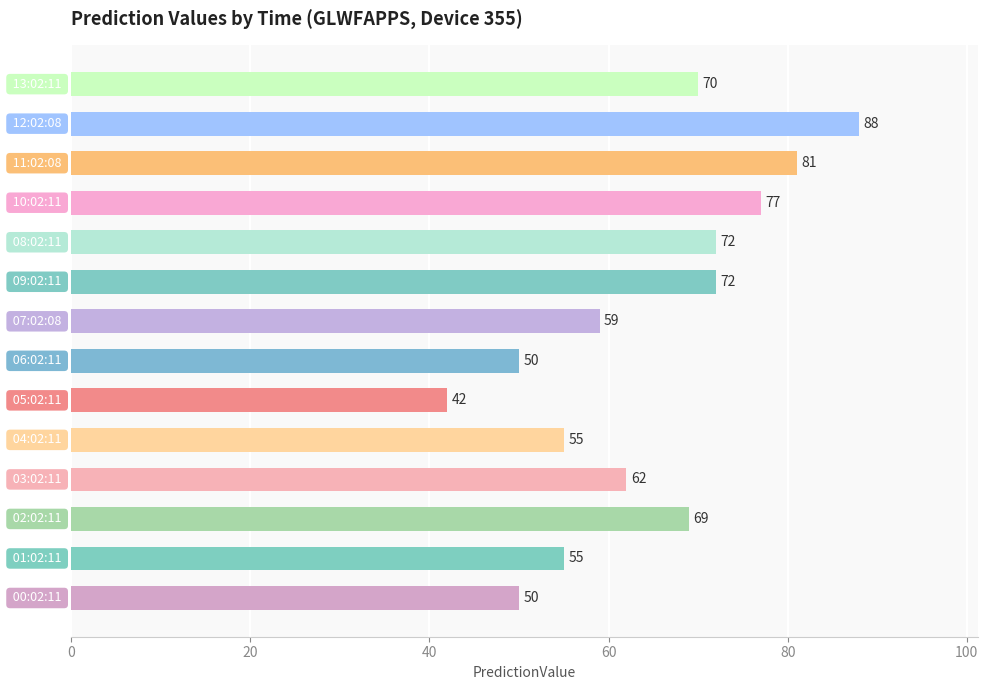

What is the smallest value displayed?

42